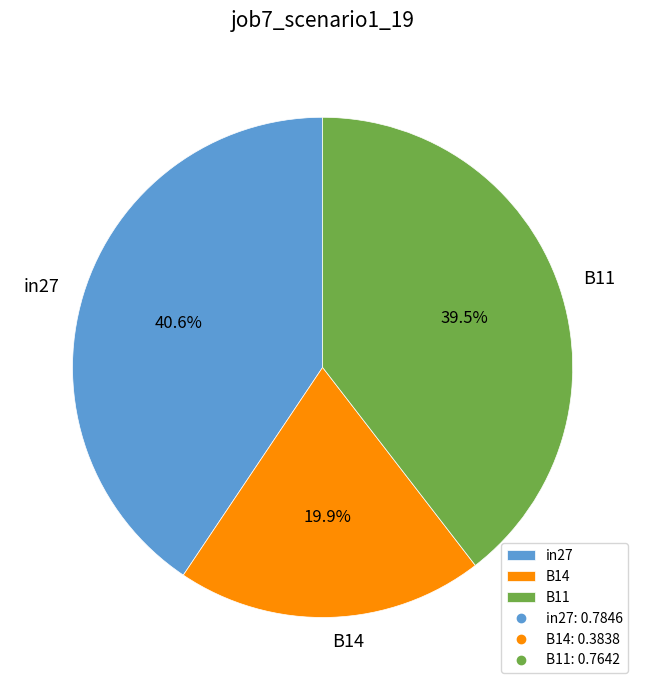

Is it true that B14 is 20% of the pie?

True